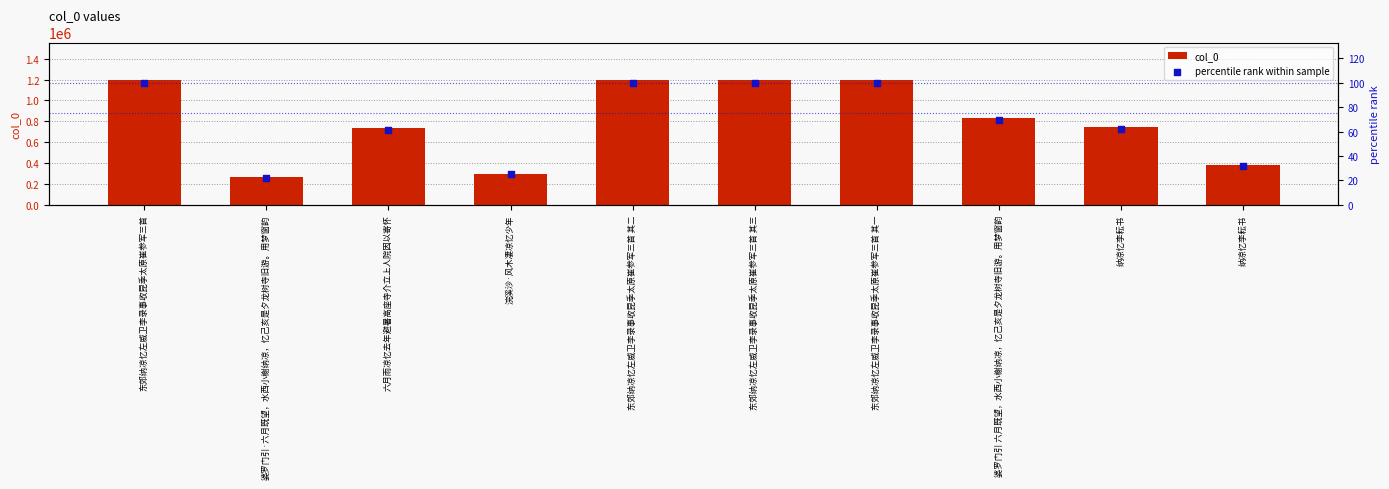

Which series contains the highest Y value?

col_0